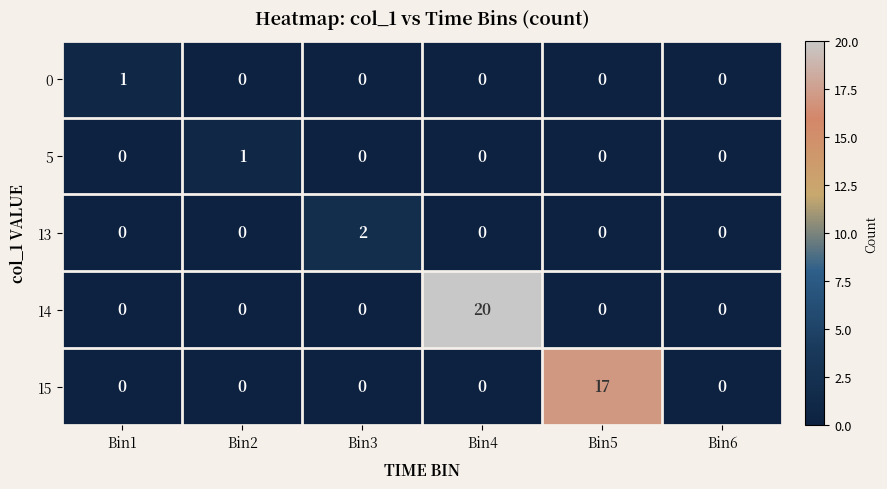

What is the maximum value shown in the chart?

20